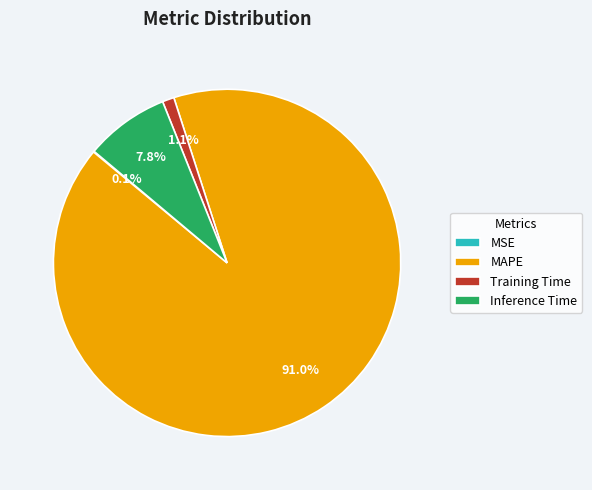

To the nearest percent, what is the difference between the largest and smallest slice percentages?

91%